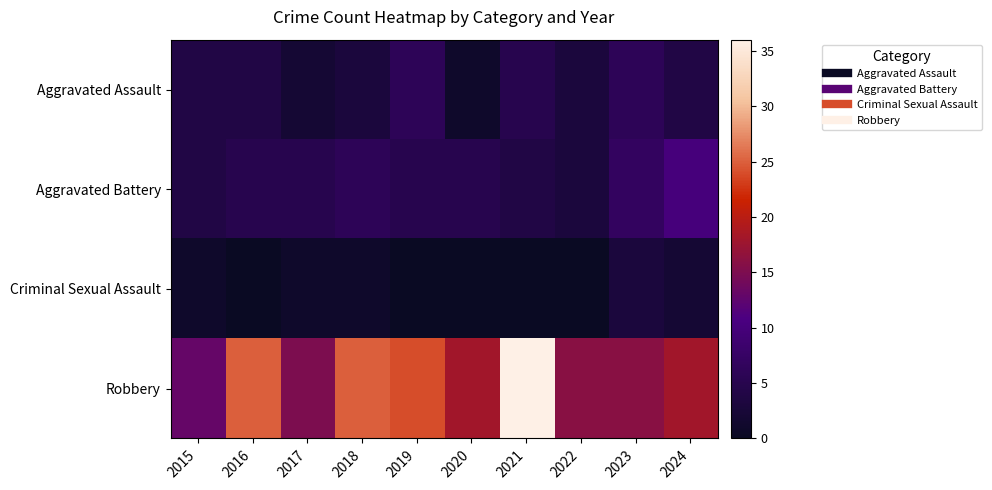

Reading right to left, extract all data points from this chart.

Aggravated Assault: 2024=4	2023=6	2022=3	2021=5	2020=1	2019=6	2018=3	2017=2	2016=4	2015=4
Aggravated Battery: 2024=10	2023=7	2022=3	2021=4	2020=5	2019=5	2018=6	2017=5	2016=5	2015=4
Criminal Sexual Assault: 2024=2	2023=3	2022=0	2021=0	2020=0	2019=0	2018=1	2017=1	2016=0	2015=1
Robbery: 2024=18	2023=16	2022=16	2021=36	2020=18	2019=24	2018=25	2017=15	2016=25	2015=13